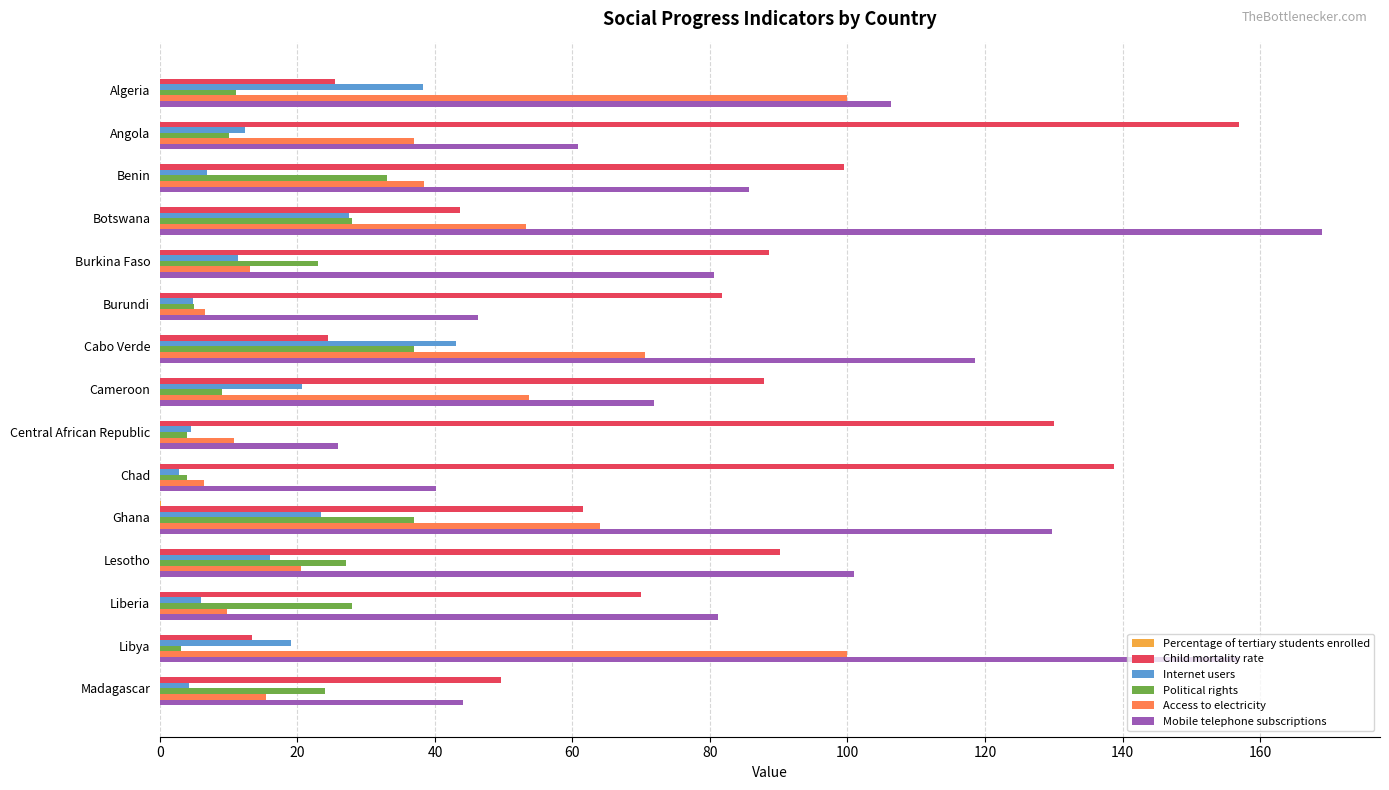

The Child mortality rate series shows 195.1 at Central African Republic. True or false?

False